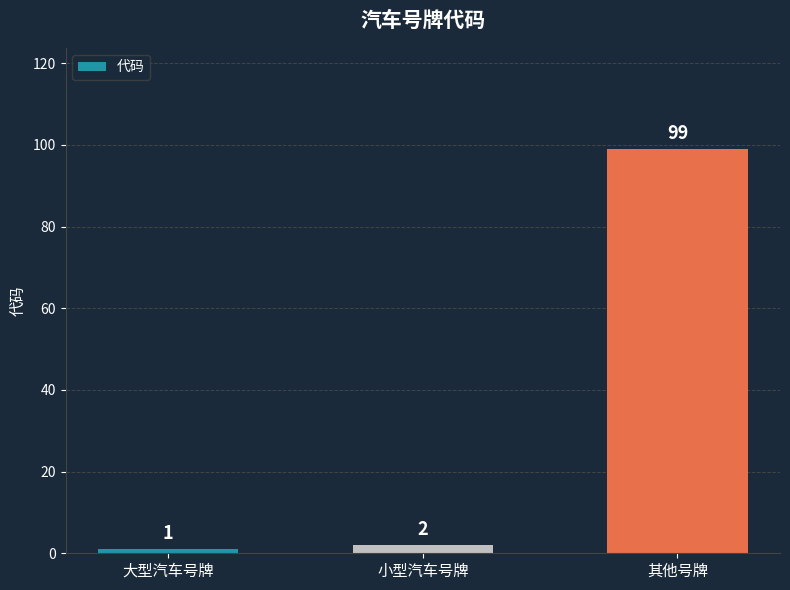

Between 其他号牌 and 大型汽车号牌, which is larger?

其他号牌